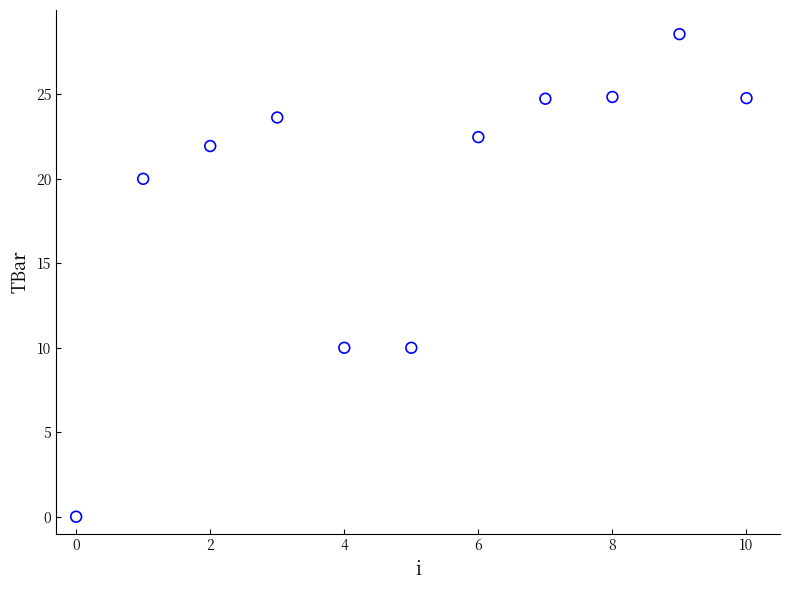

What is the average Y value?

19.2